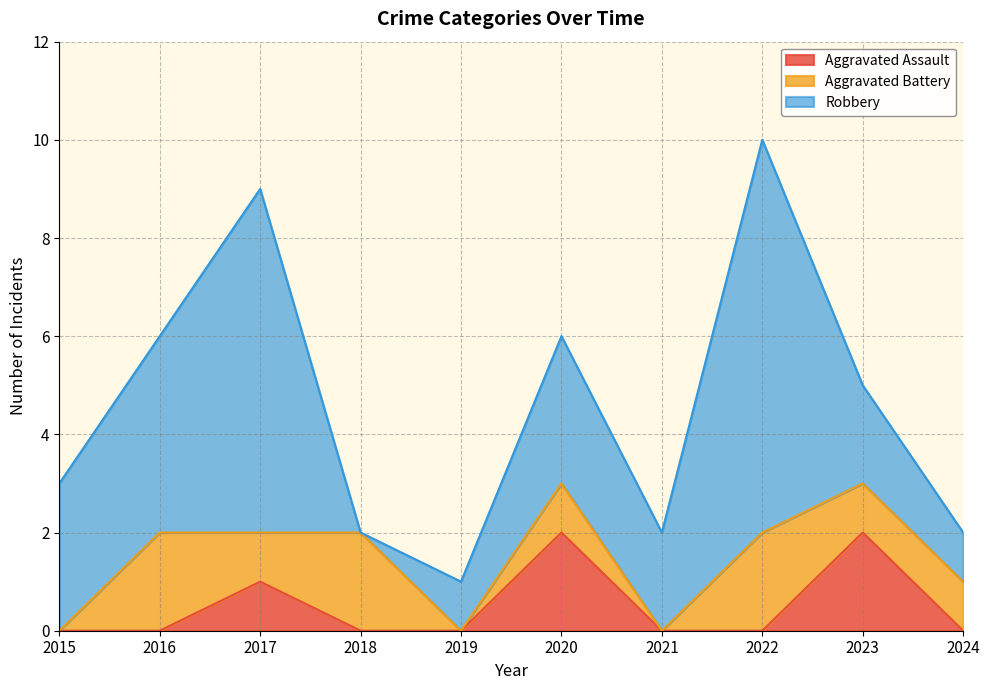

True or false: Robbery and Aggravated Assault cross at least once.

False